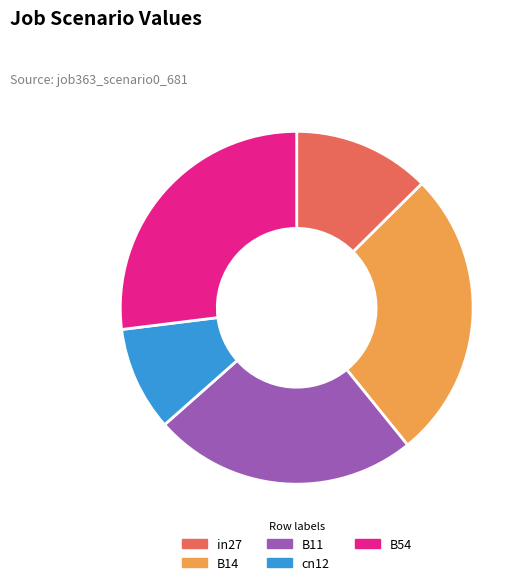

Which has a higher value, B11 or cn12?

B11